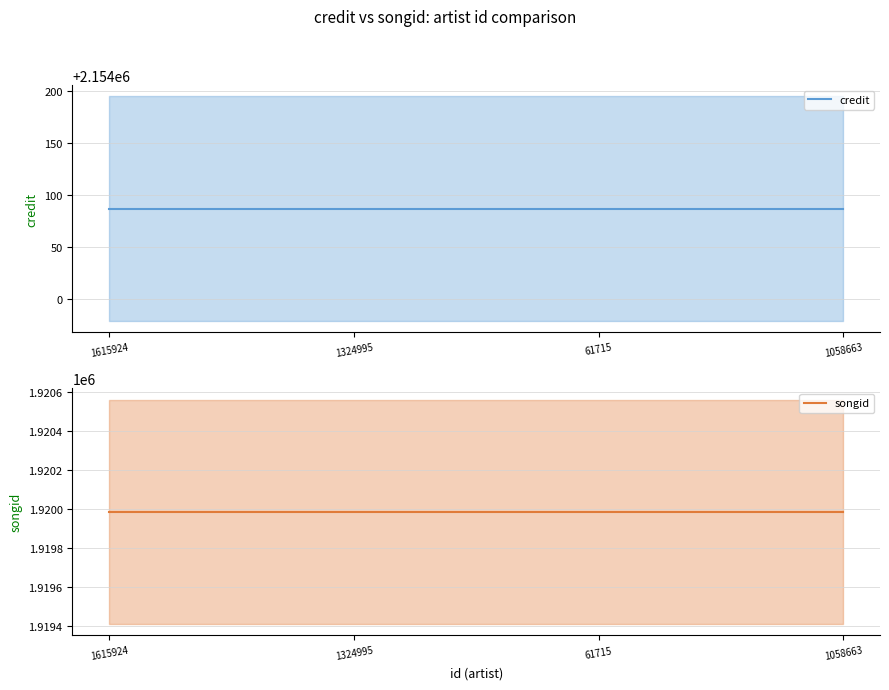

True or false: credit and songid cross at least once.

False